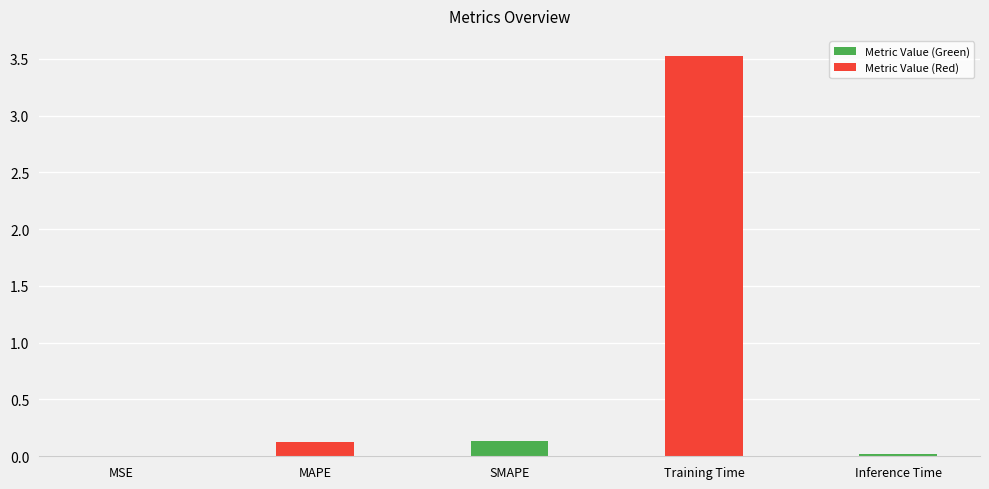

What is the average value?

0.8